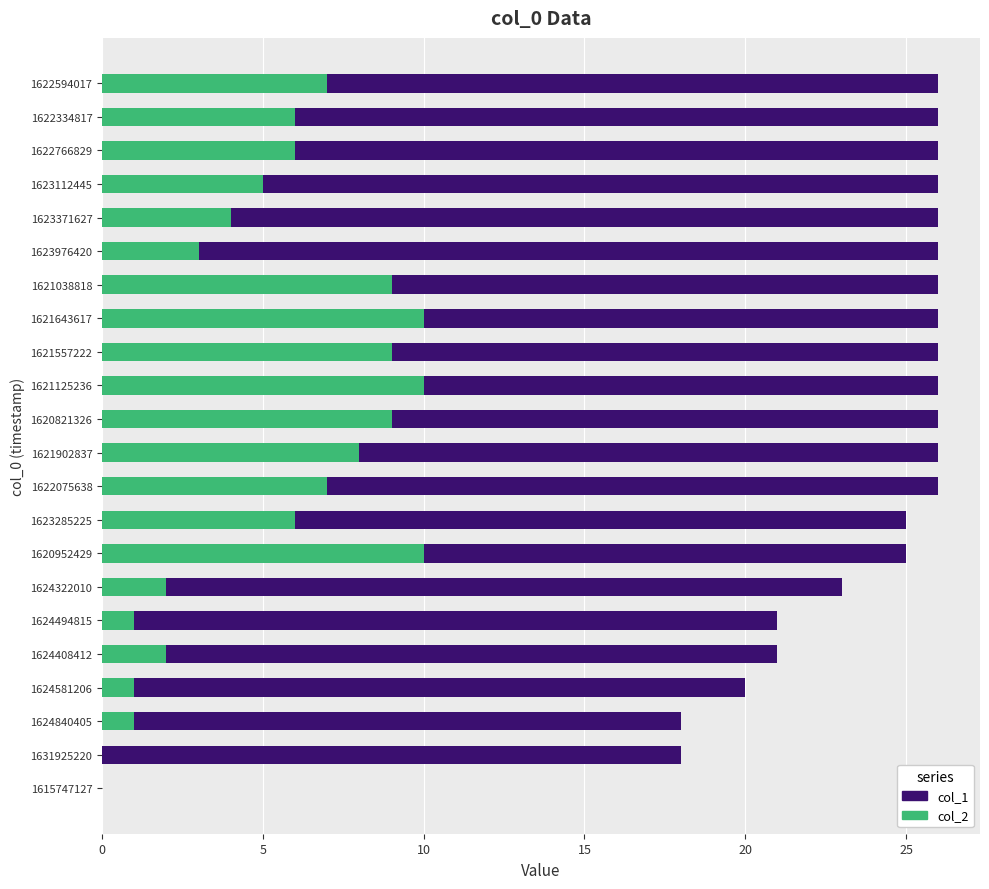

Reading left to right, transcribe all the data shown in this chart.

col_1: 0	18	18	20	21	21	23	25	25	26	26	26	26	26	26	26	26	26	26	26	26	26
col_2: 0	0	1	1	2	1	2	10	6	7	8	9	10	9	10	9	3	4	5	6	6	7